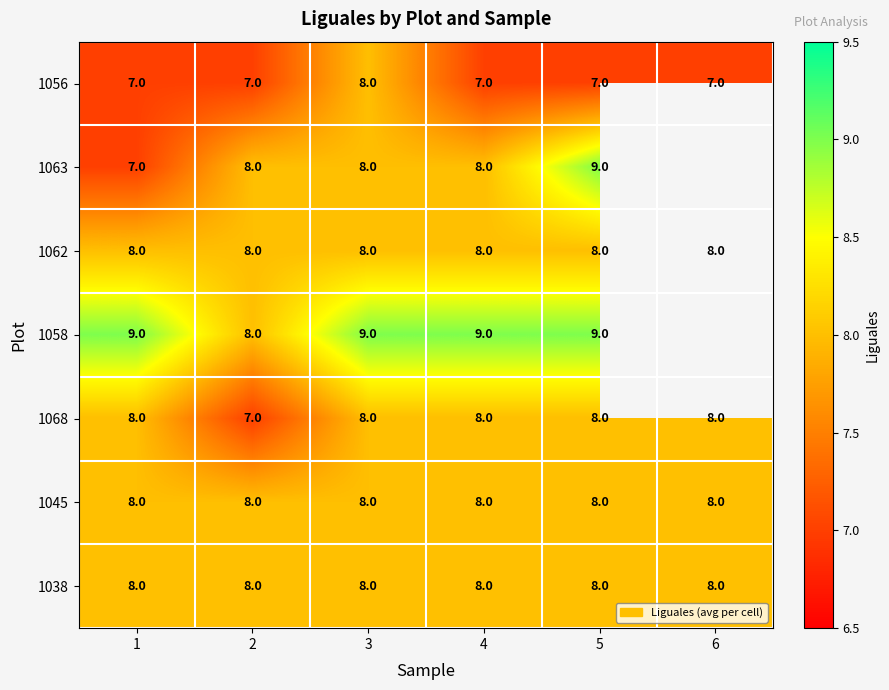

Which has a higher value, 3 or 2?

3